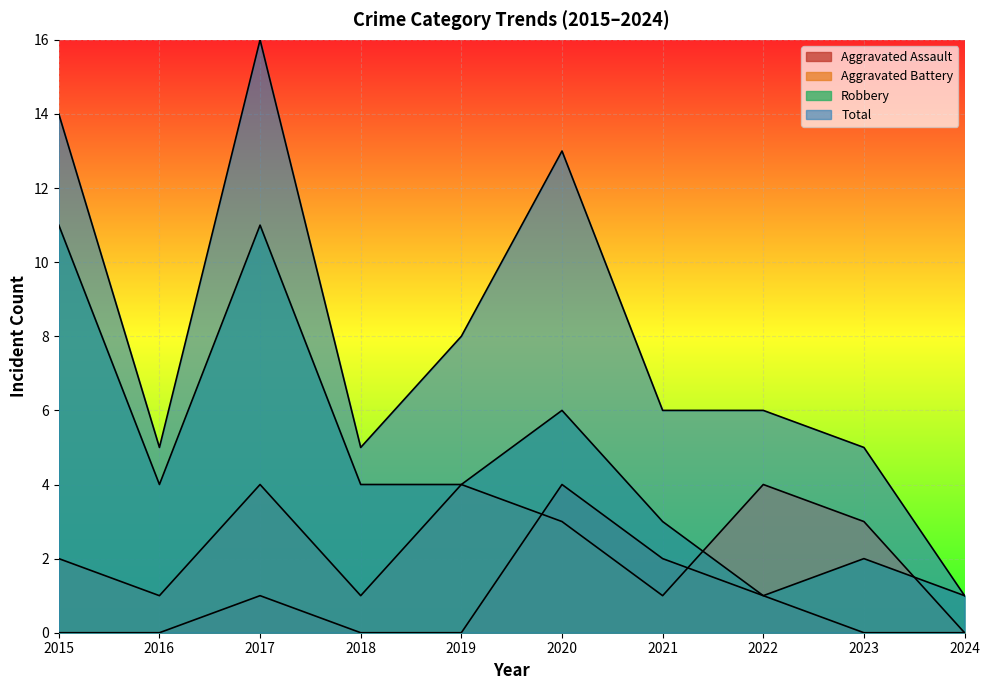

What is the sum of the Total values at 2022 and 2017?

22